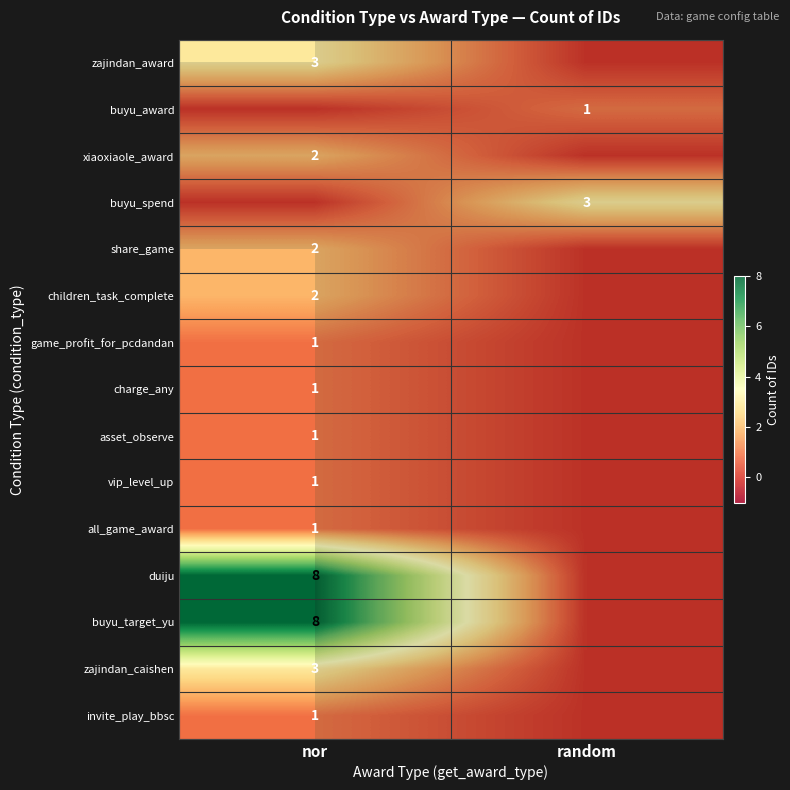

What is the total value across all series at nor?

34